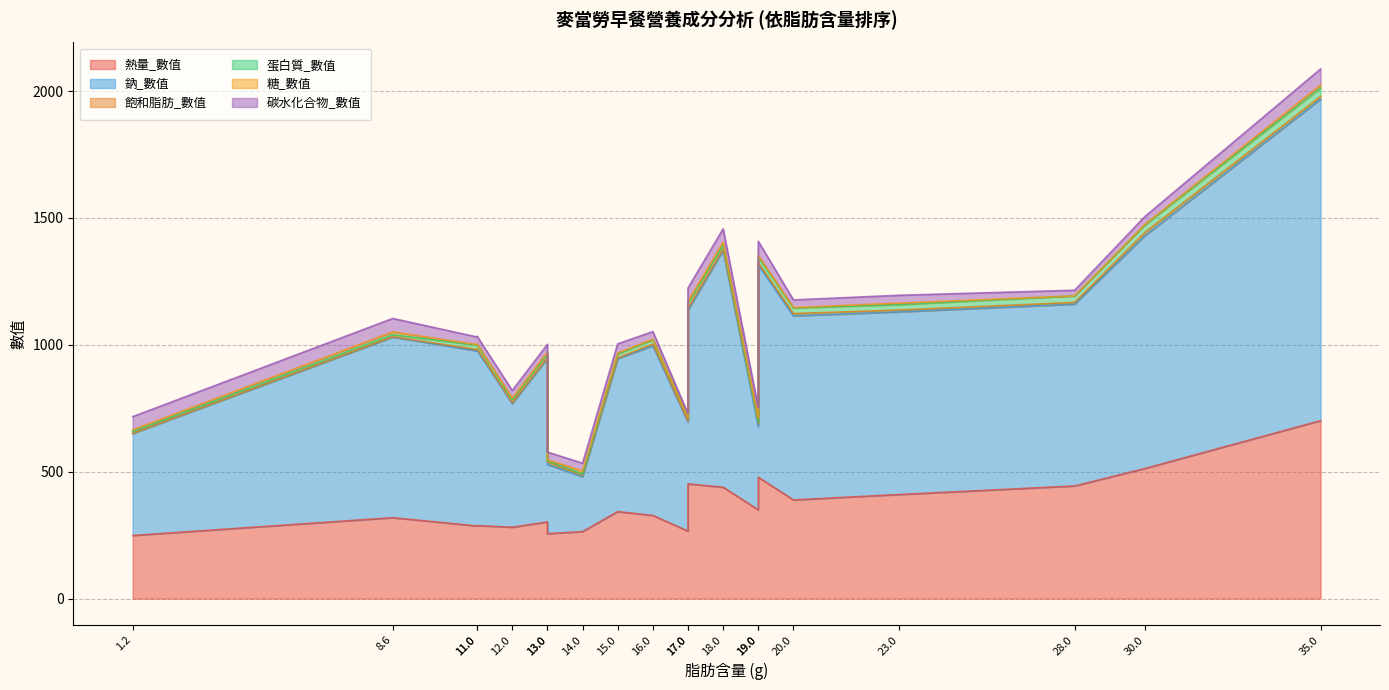

How many intersections are there between 蛋白質_數值 and 糖_數值?

3